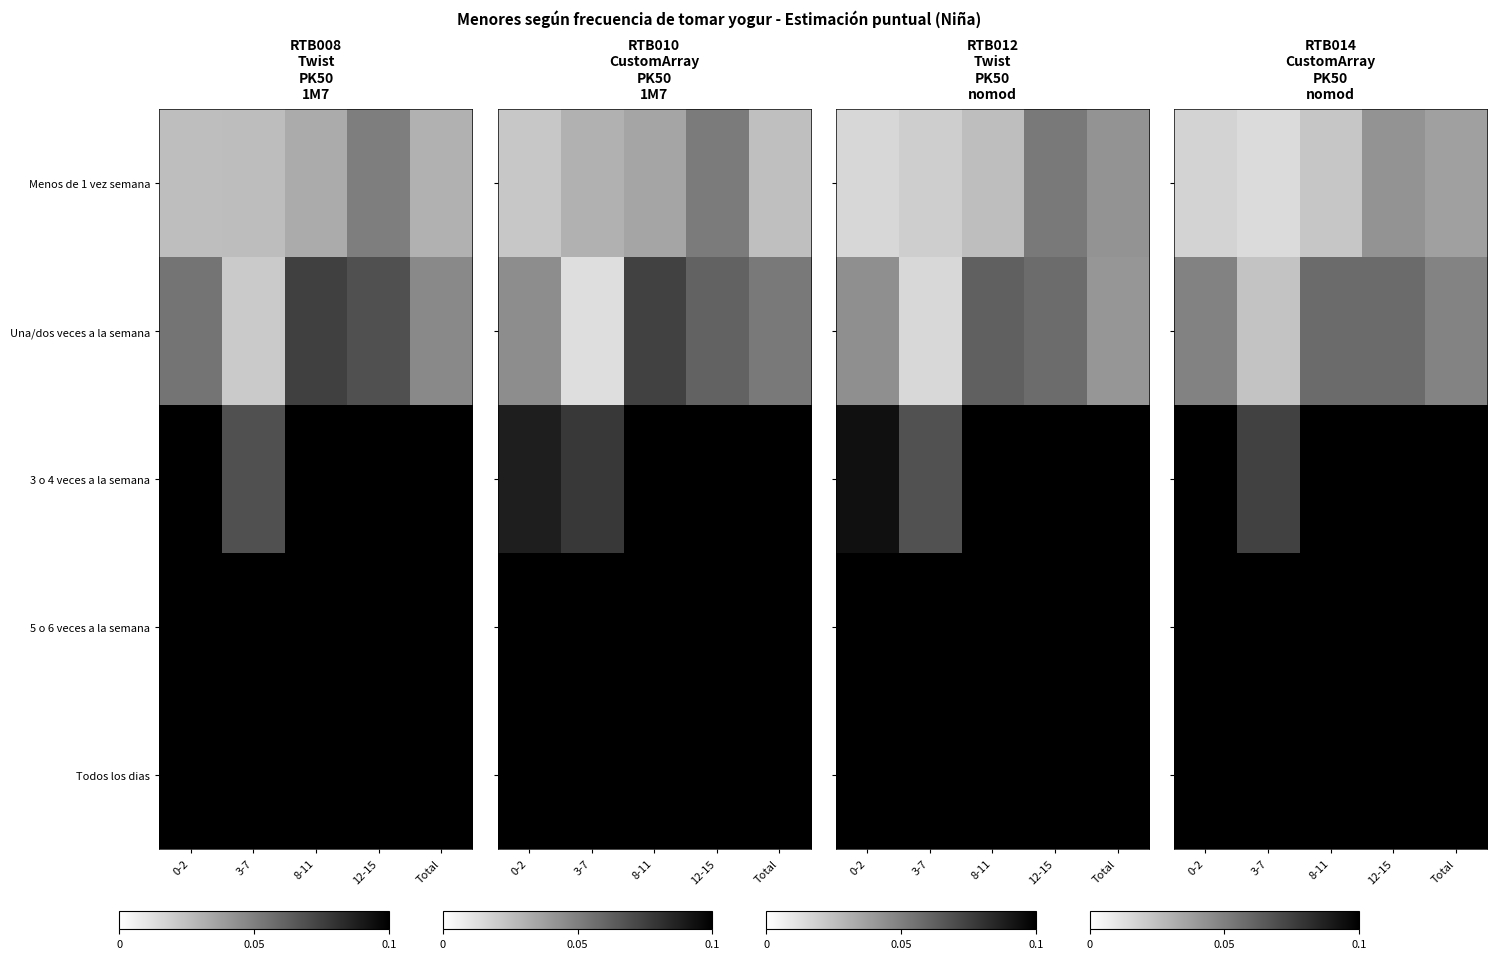

At how many categories does at least one series exceed 0?

5